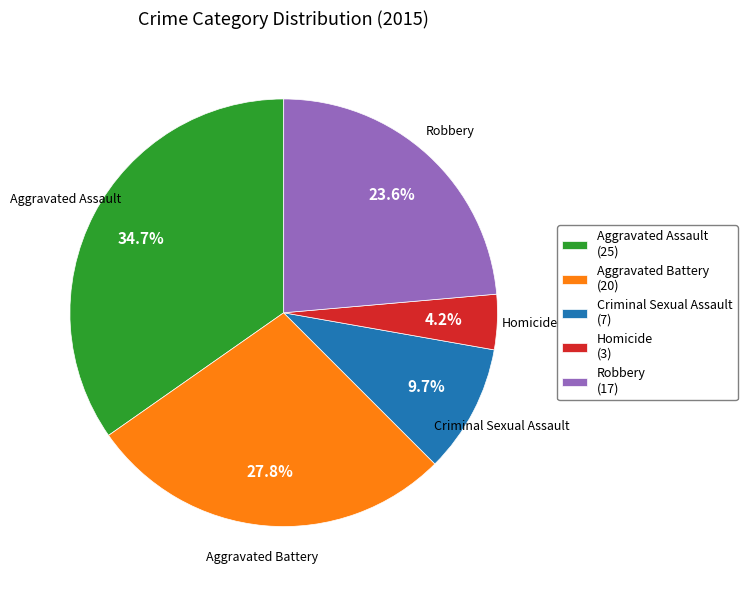

True or false: Criminal Sexual Assault accounts for 22% of the total.

False